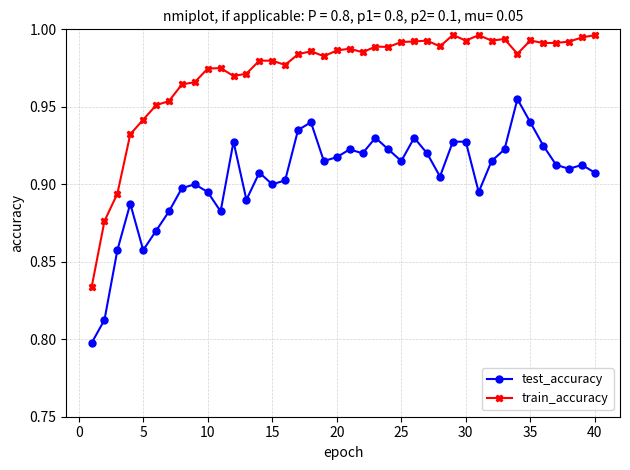

In train_accuracy, how many points are higher than both neighbors (excluding endpoints)?

10